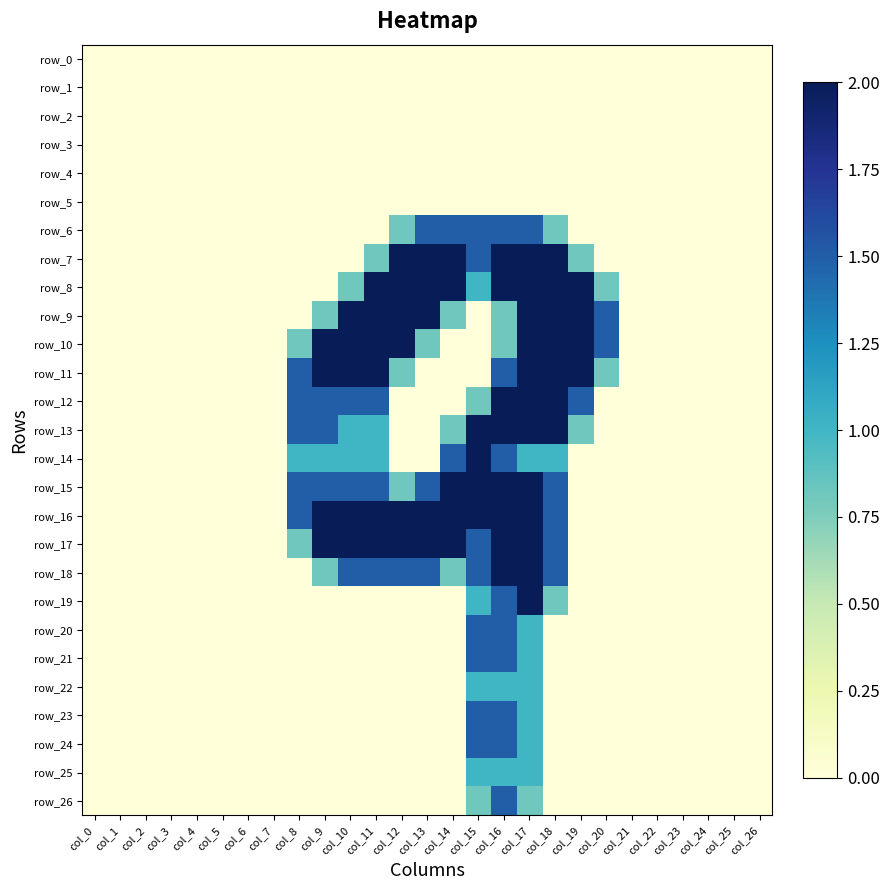

At which category does the chart reach its peak across all series?

col_12